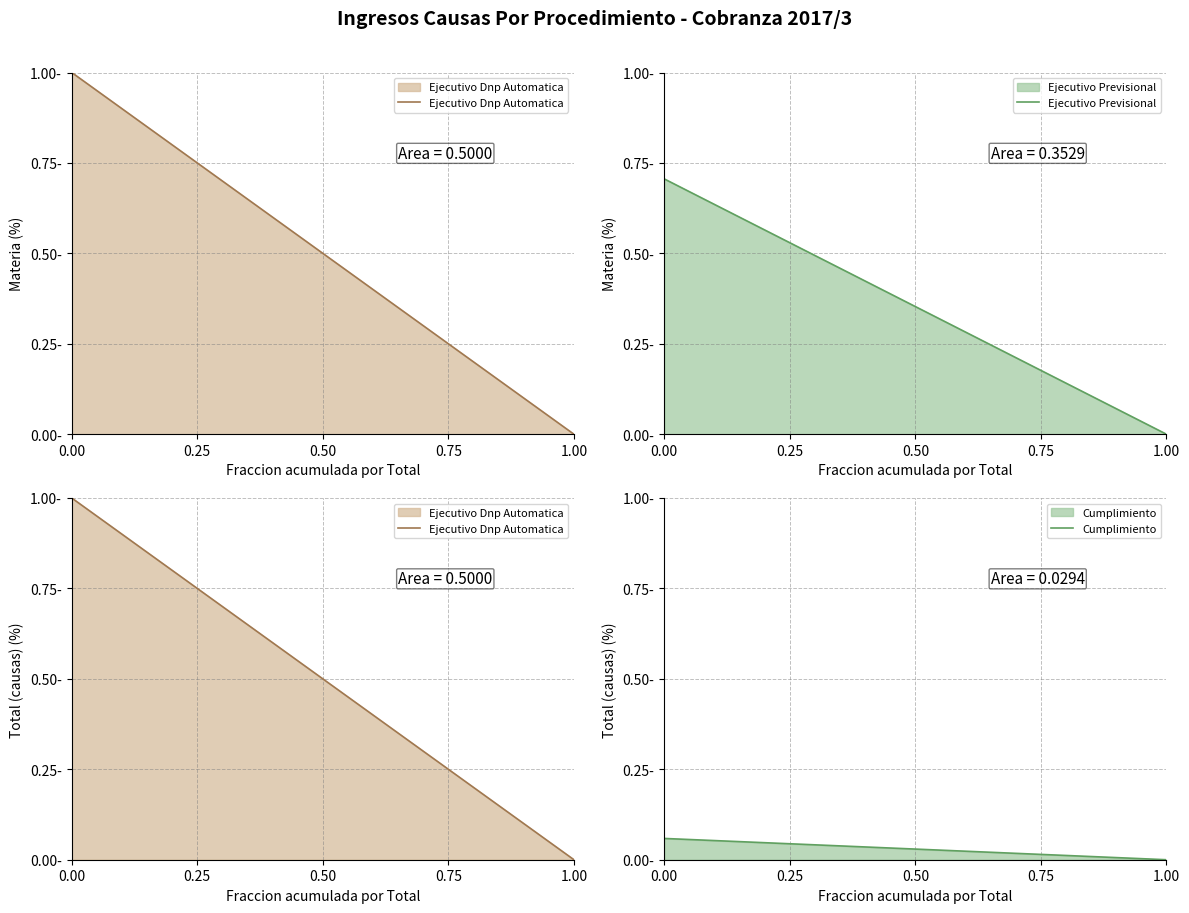

Is it true that Ejecutivo Previsional equals 0.0 at 9?

False